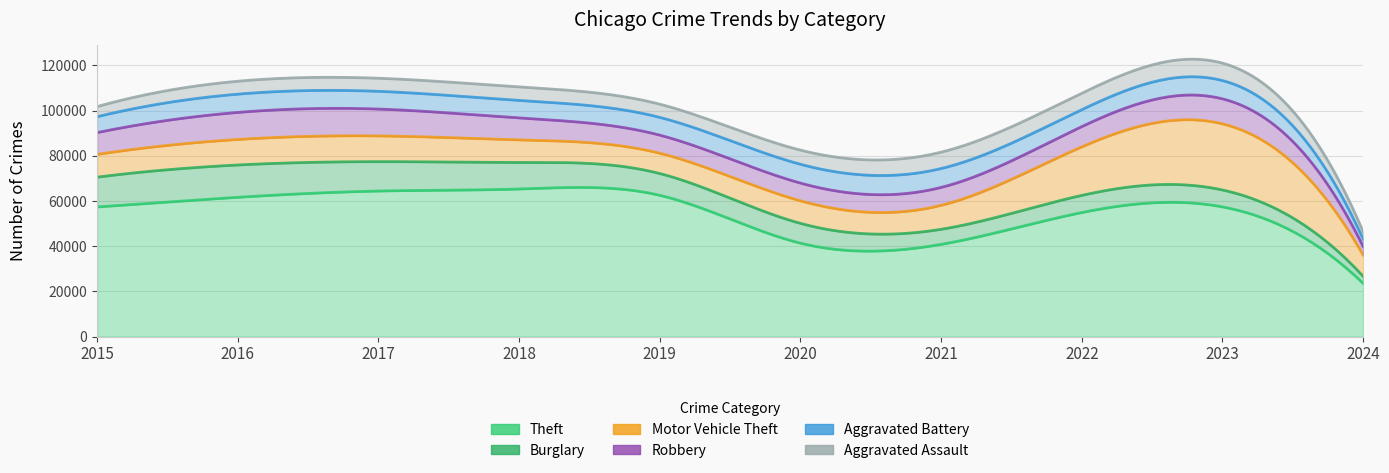

At how many categories does at least one series exceed 37454?

9